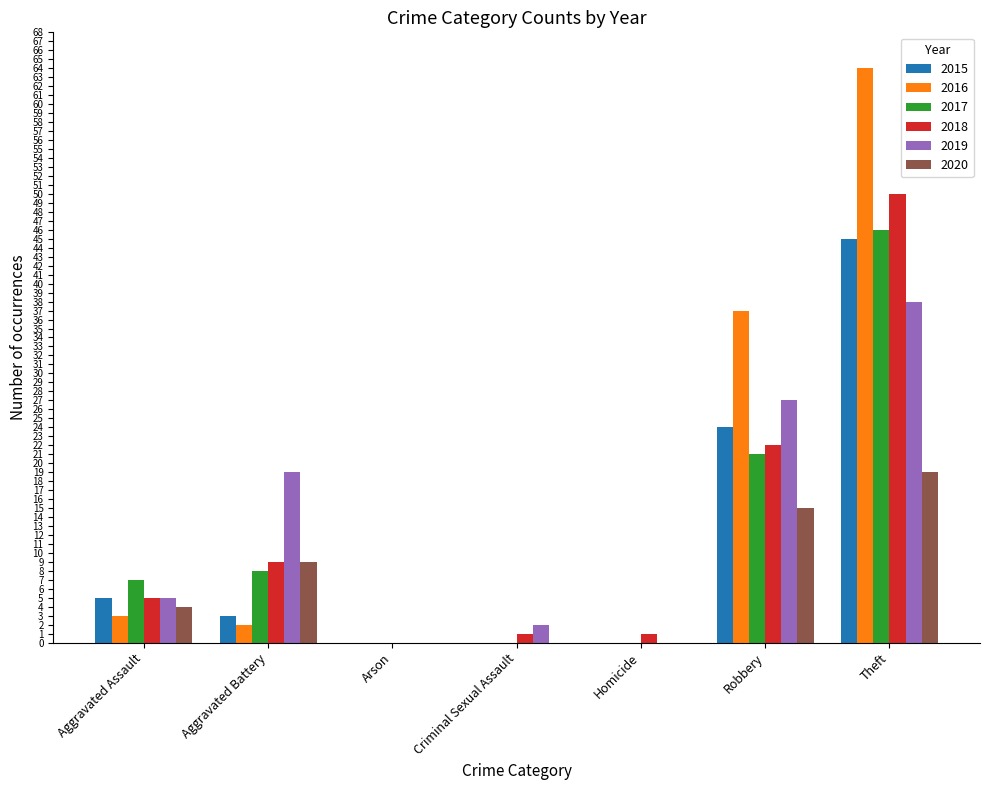

How many categories are shown in the chart?

7